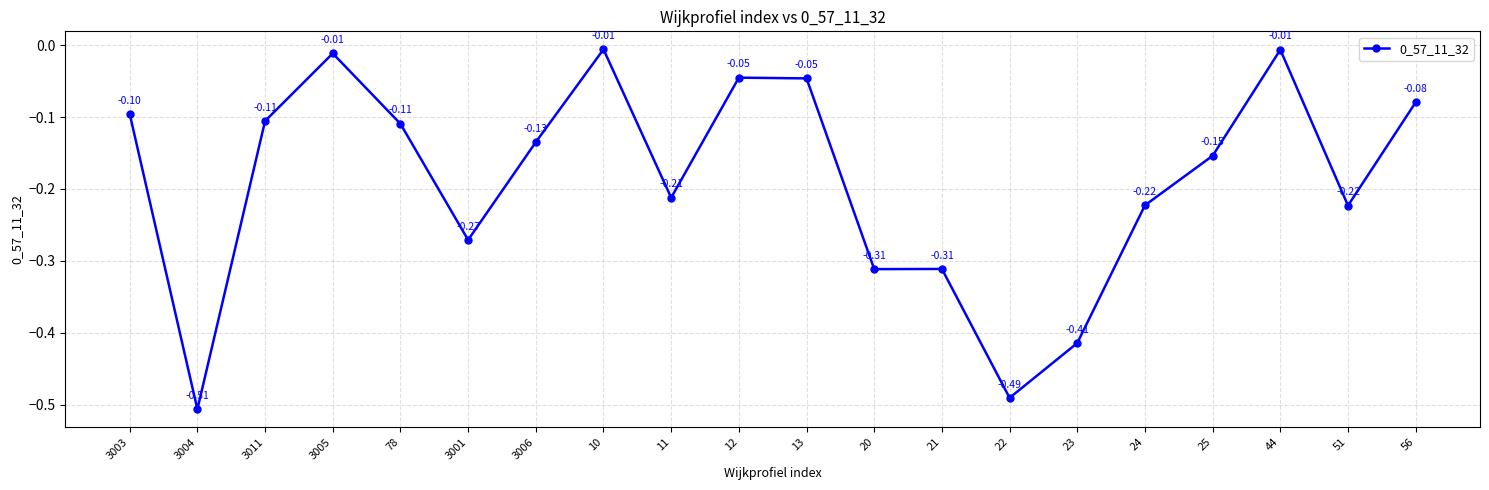

What is the difference between the maximum and minimum values?

0.5